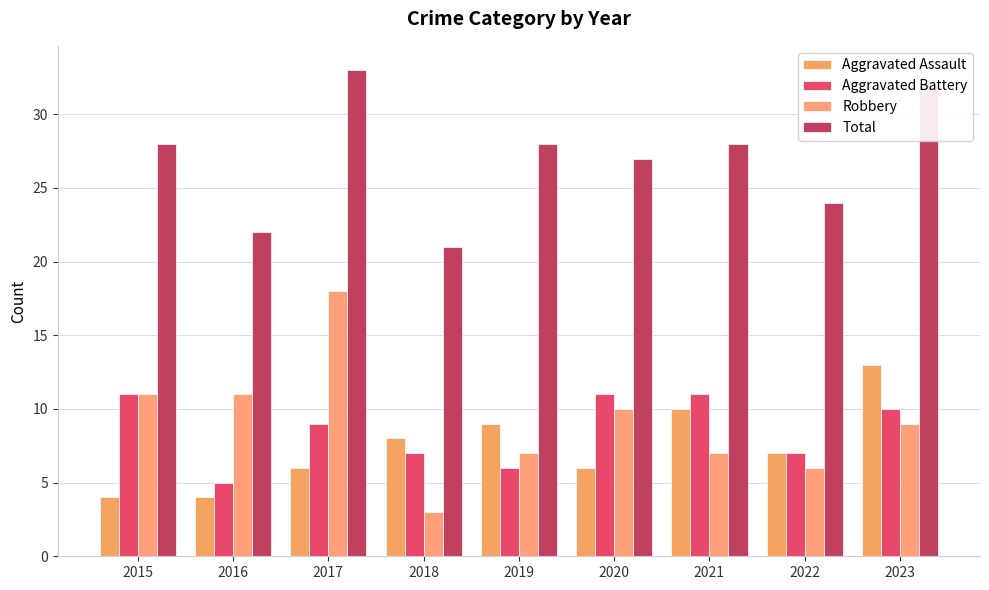

Between 2021 and 2019, which is larger?

2021